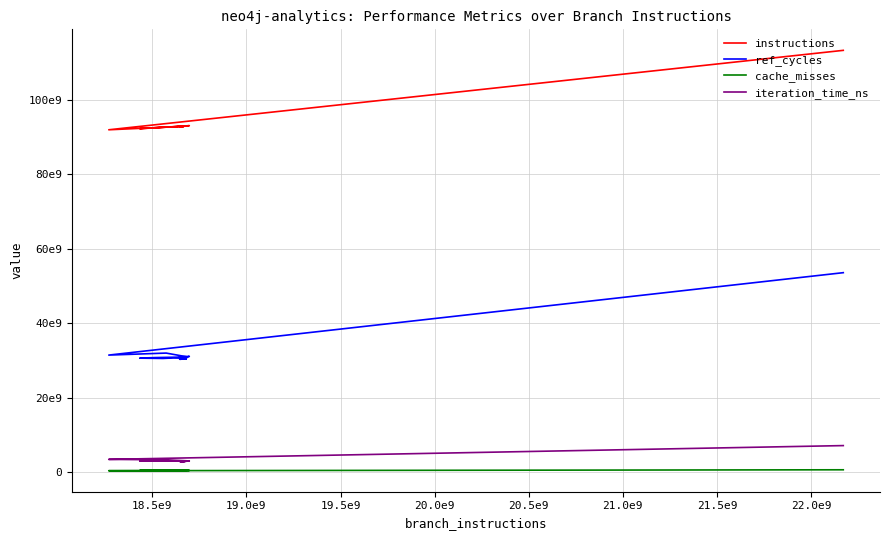

True or false: ref_cycles and instructions cross at least once.

False